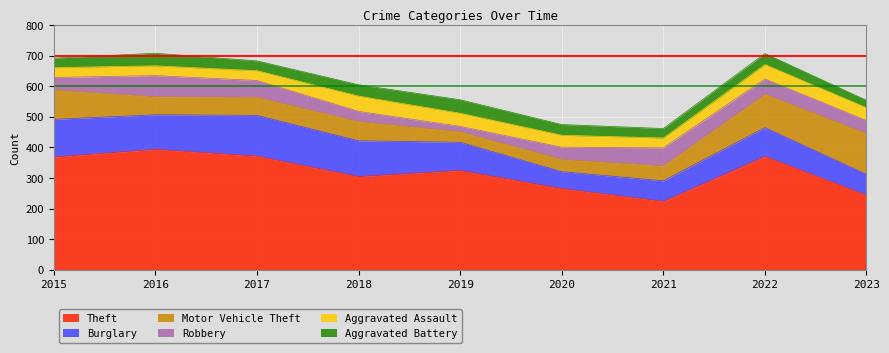

Reading left to right, what are all the values shown in this chart?

Theft: 2015=369	2016=394	2017=372	2018=305	2019=325	2020=266	2021=224	2022=371	2023=244
Burglary: 2015=123	2016=113	2017=133	2018=117	2019=92	2020=55	2021=67	2022=94	2023=68
Motor Vehicle Theft: 2015=96	2016=59	2017=59	2018=63	2019=35	2020=40	2021=49	2022=109	2023=134
Robbery: 2015=41	2016=69	2017=55	2018=33	2019=17	2020=40	2021=59	2022=50	2023=42
Aggravated Assault: 2015=32	2016=32	2017=32	2018=50	2019=43	2020=39	2021=32	2022=47	2023=42
Aggravated Battery: 2015=31	2016=41	2017=32	2018=37	2019=44	2020=35	2021=31	2022=36	2023=24